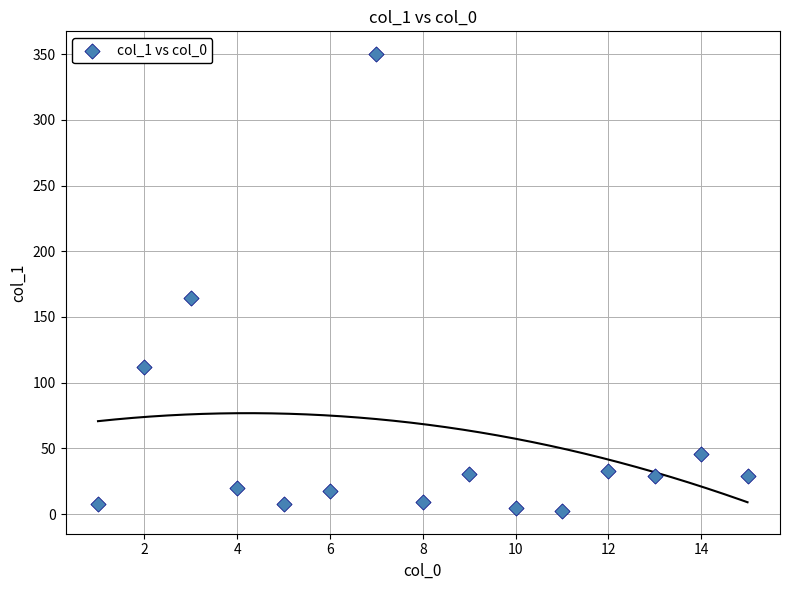

What is the range of X values (max minus min)?

14.0